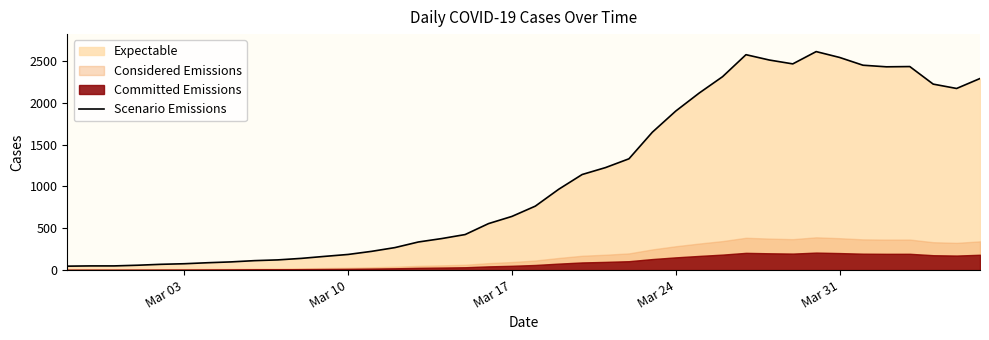

Reading right to left, what are all the values shown in this chart?

2291	2172	2224	2434	2431	2450	2543	2613	2466	2512	2576	2313	2117	1902	1649	1331	1226	1143	967	765	642	556	425	377	336	269	224	187	164	140	122	113	98	88	76	69	58	50	50	47